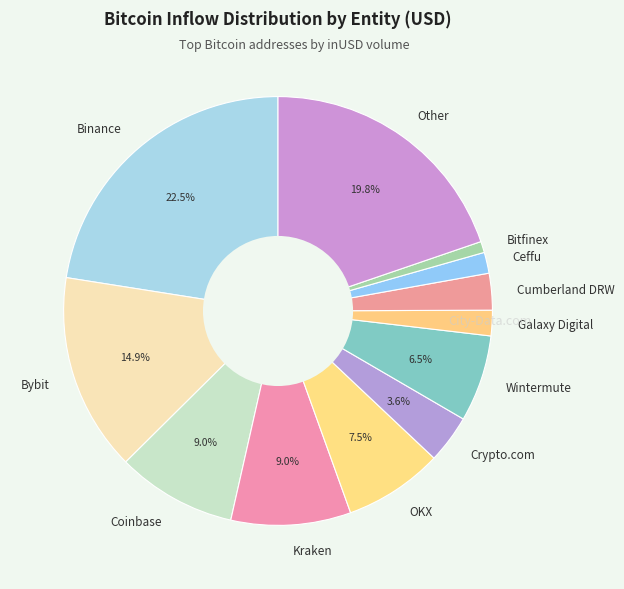

To the nearest percent, what is the combined percentage of Cumberland DRW and OKX?

10%